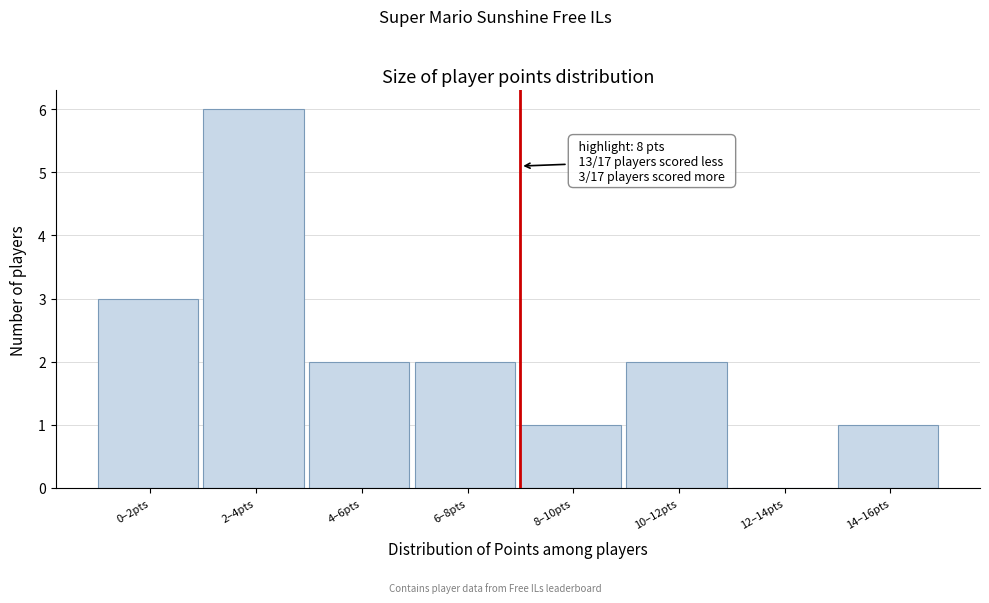

Reading left to right, extract all data points from this chart.

0–2pts=3	2–4pts=6	4–6pts=2	6–8pts=2	8–10pts=1	10–12pts=2	12–14pts=0	14–16pts=1